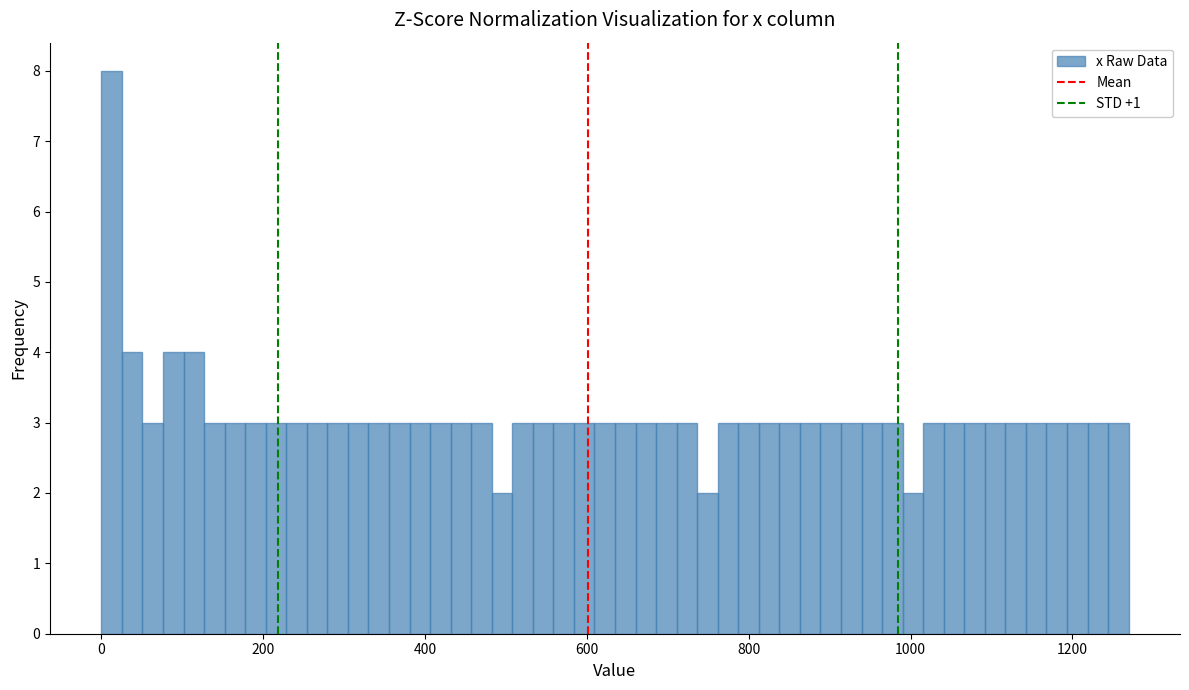

Read against the x-axis, roughly where is the centre of the tallest bar?

20